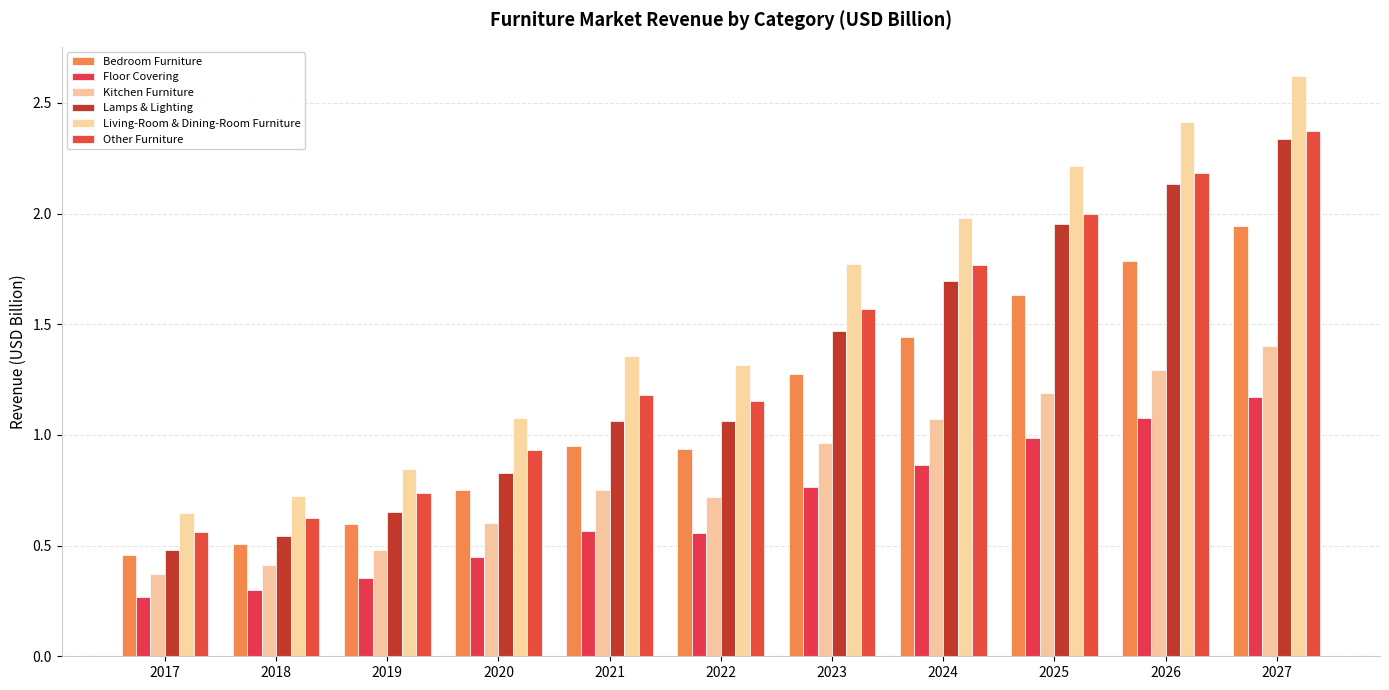

What value does the Floor Covering series have at 2019?

0.4